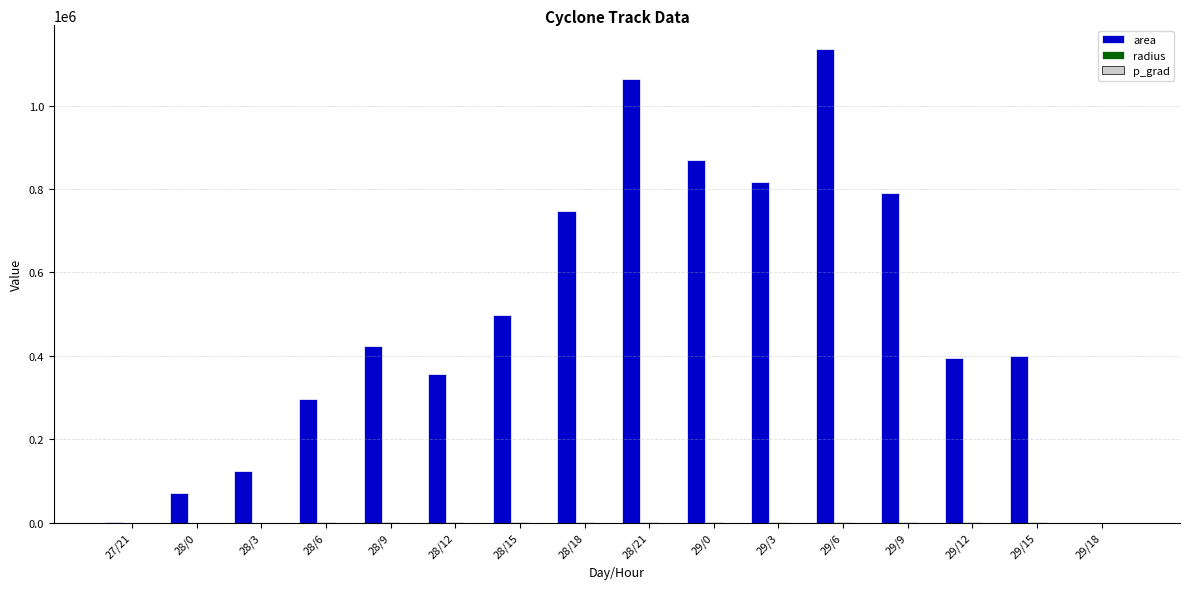

At which category is the sum across all series the highest?

29/6